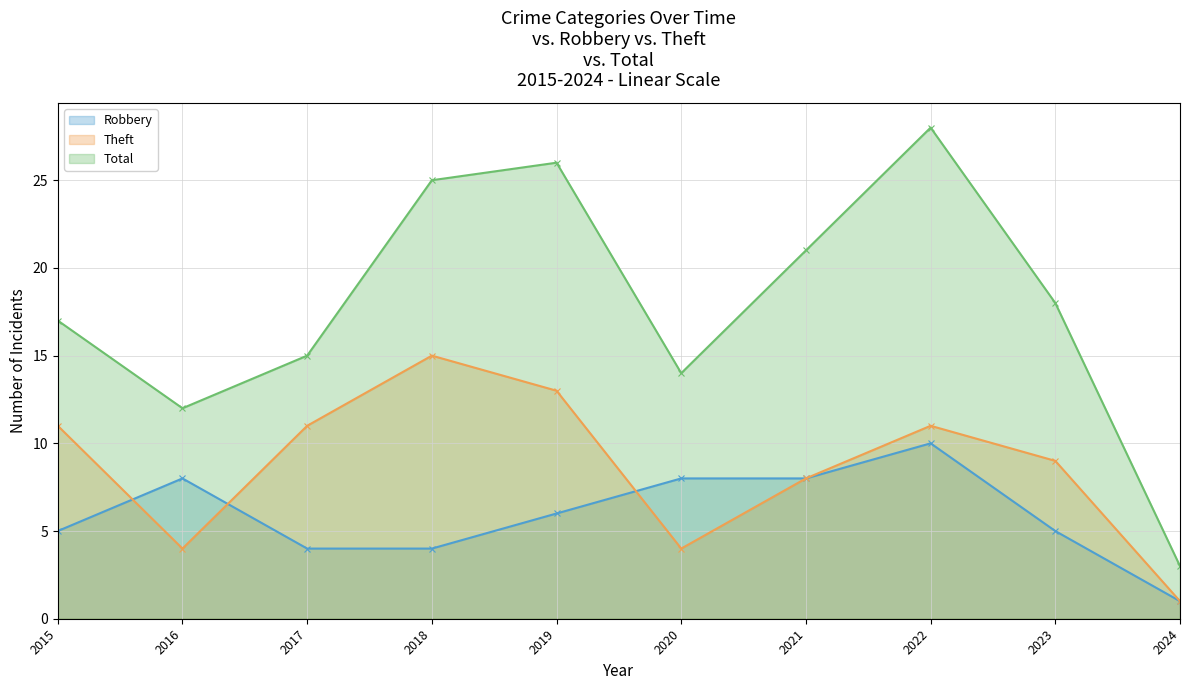

What is the sum of the Theft values at 2024 and 2023?

10